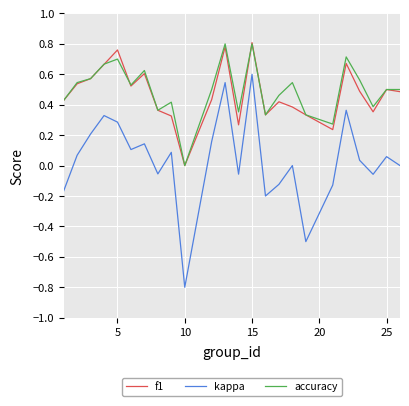

Which series has the widest spread of values?

kappa